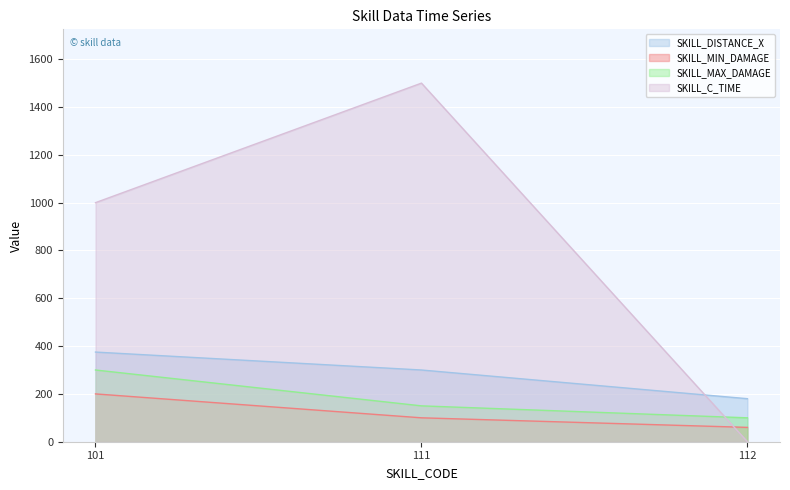

Which category has the lowest value across all series?

112